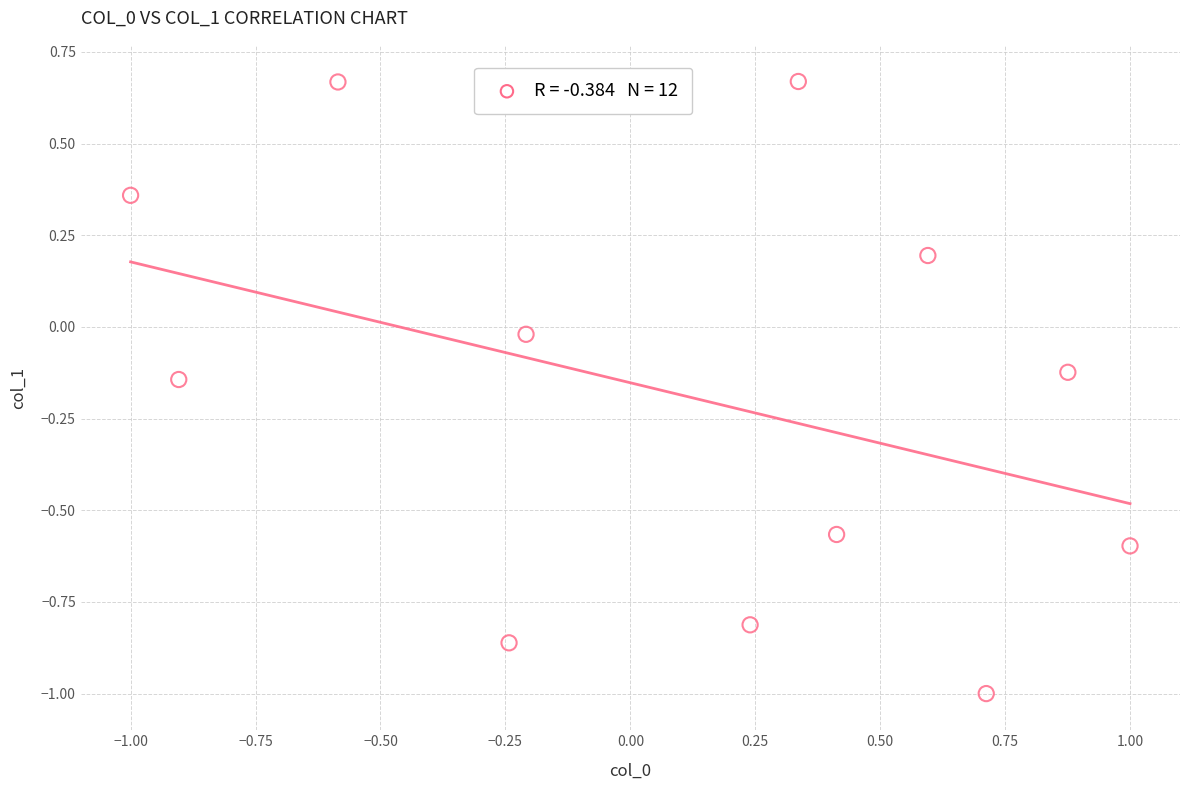

What is the range of Y values (max minus min)?

1.7